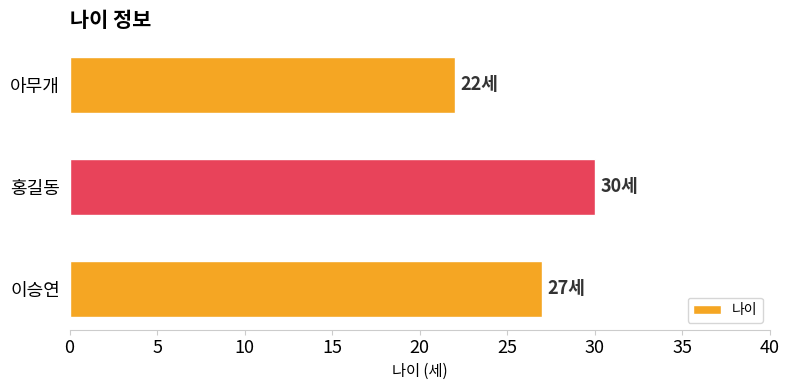

What is the change in value from 홍길동 to 아무개?

-8